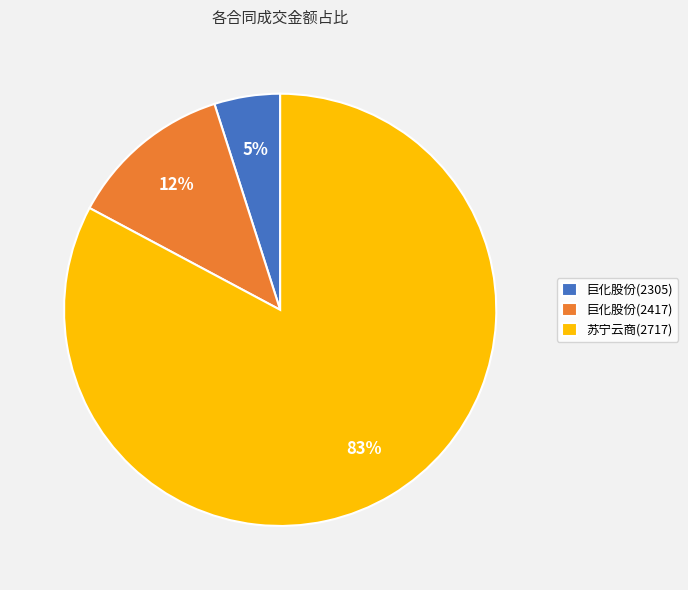

Is the sum of 巨化股份(2417) and 苏宁云商(2717) greater than half?

Yes